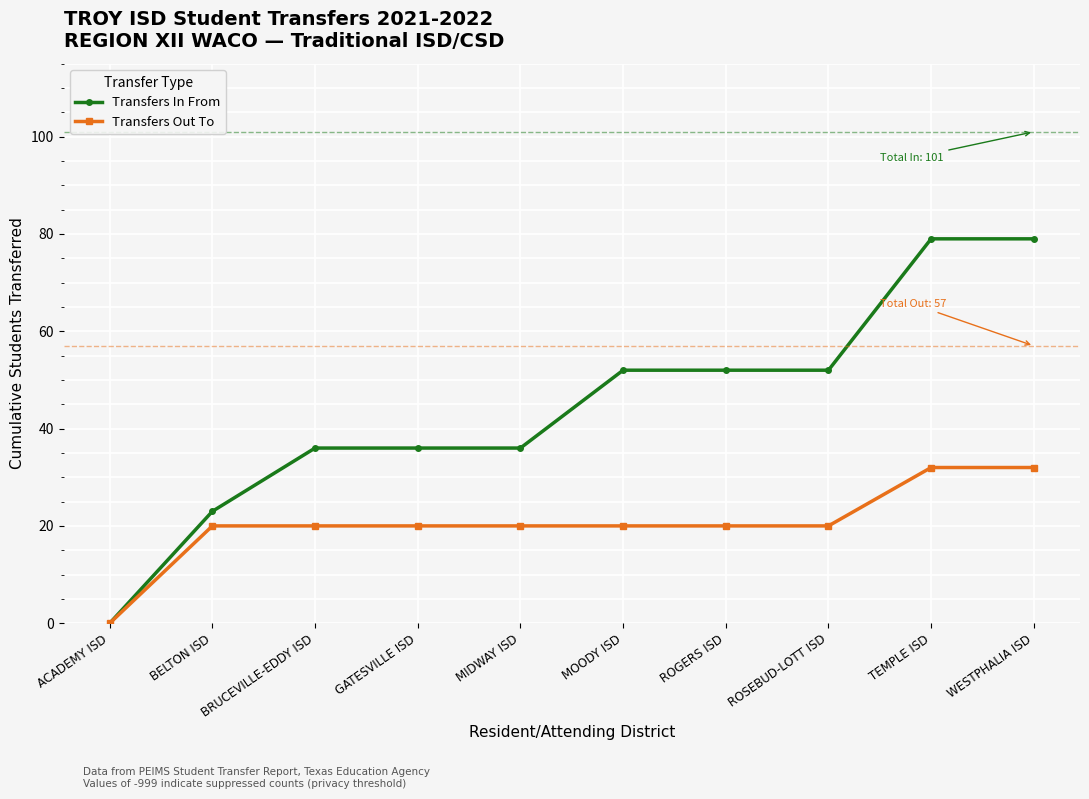

At how many categories does at least one series exceed 35?

8